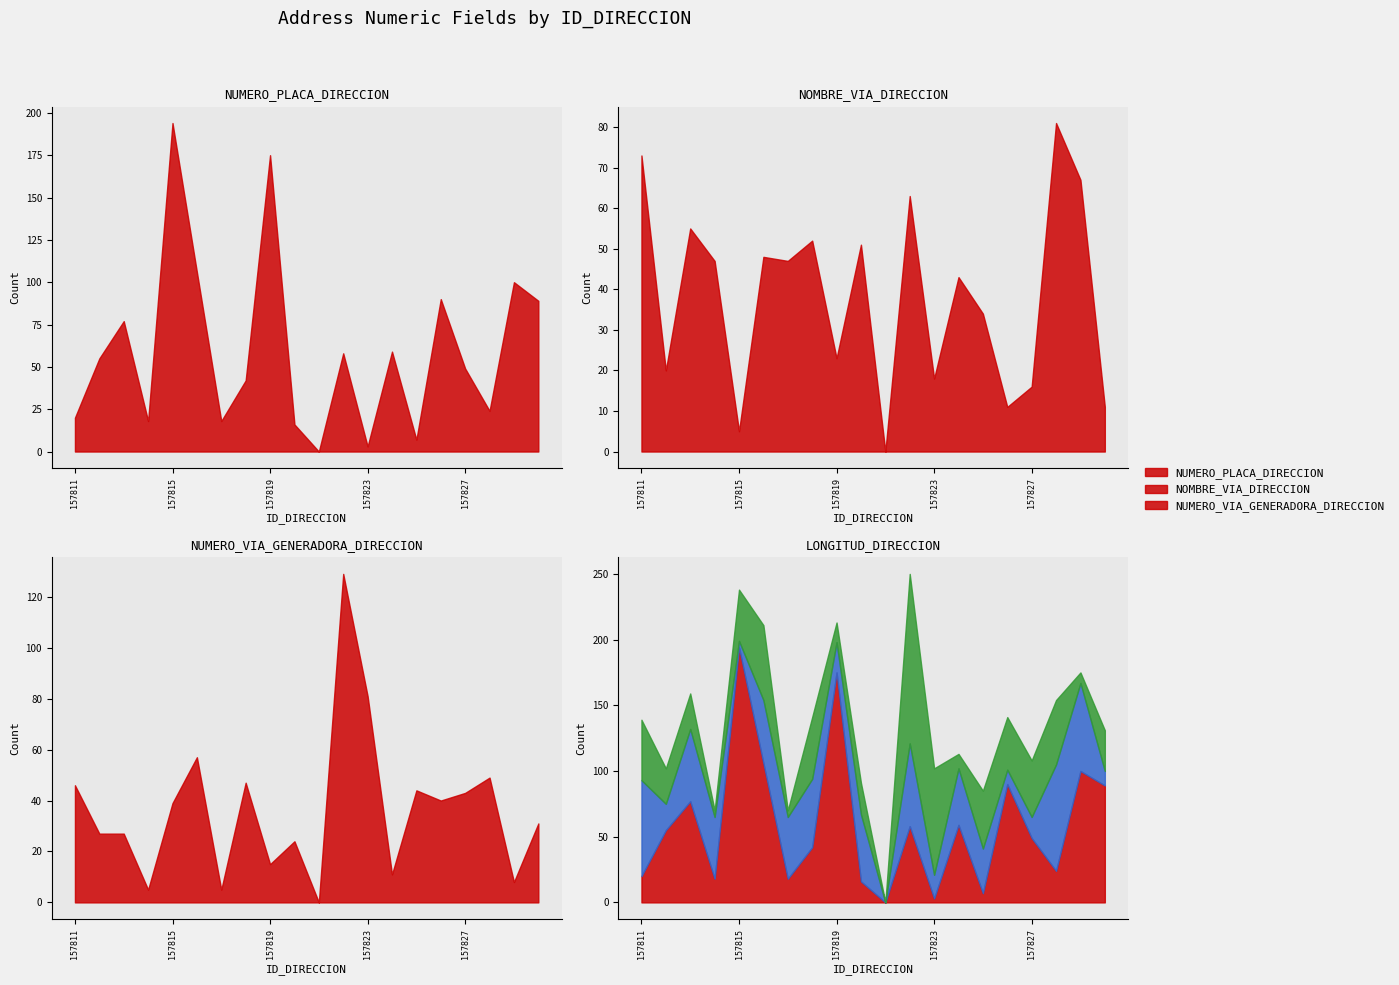

How many data points in NUMERO_VIA_GENERADORA_DIRECCION are above 39?

9